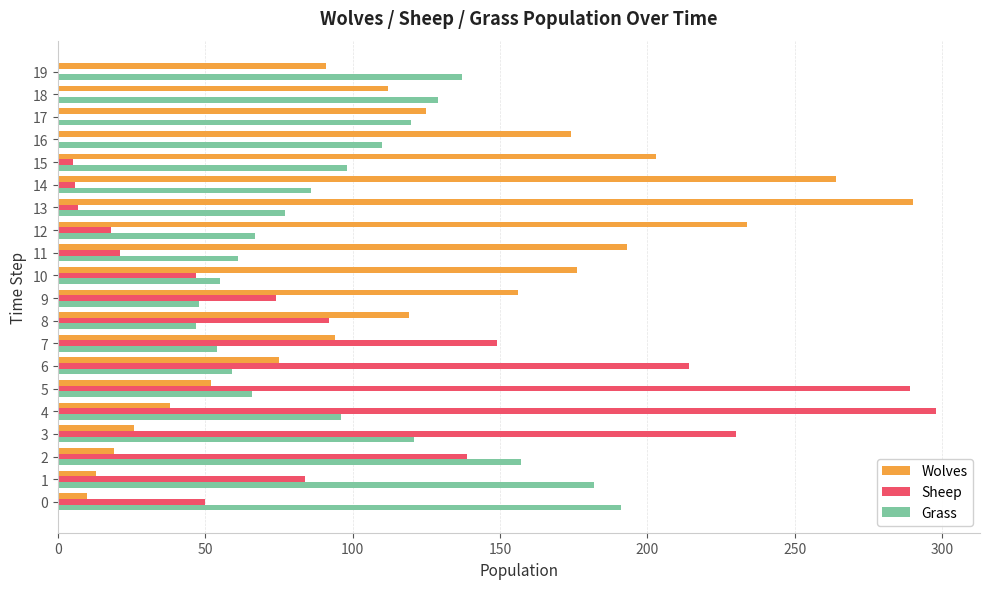

Which series changed the most between 11 and 12?

Wolves